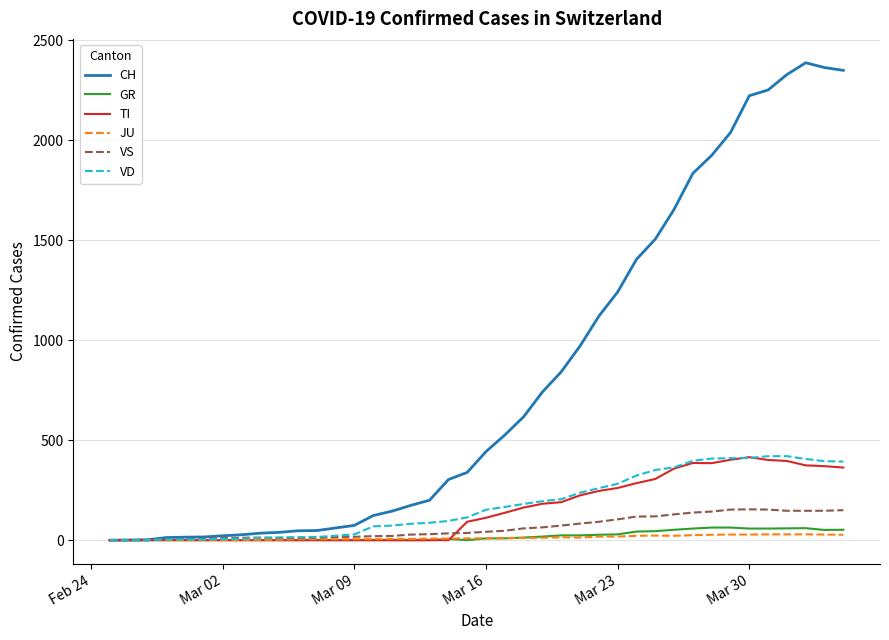

Which series has the largest total across all categories?

CH